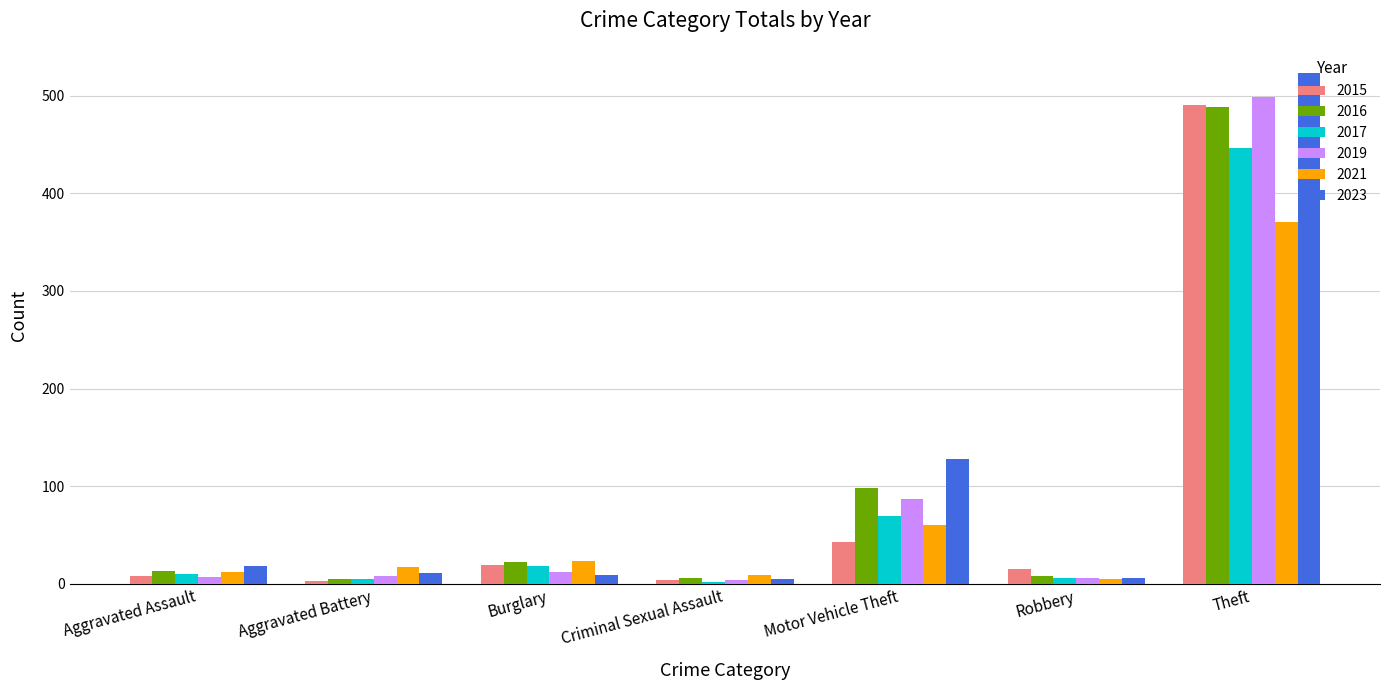

Which label corresponds to the largest value in the chart?

Theft